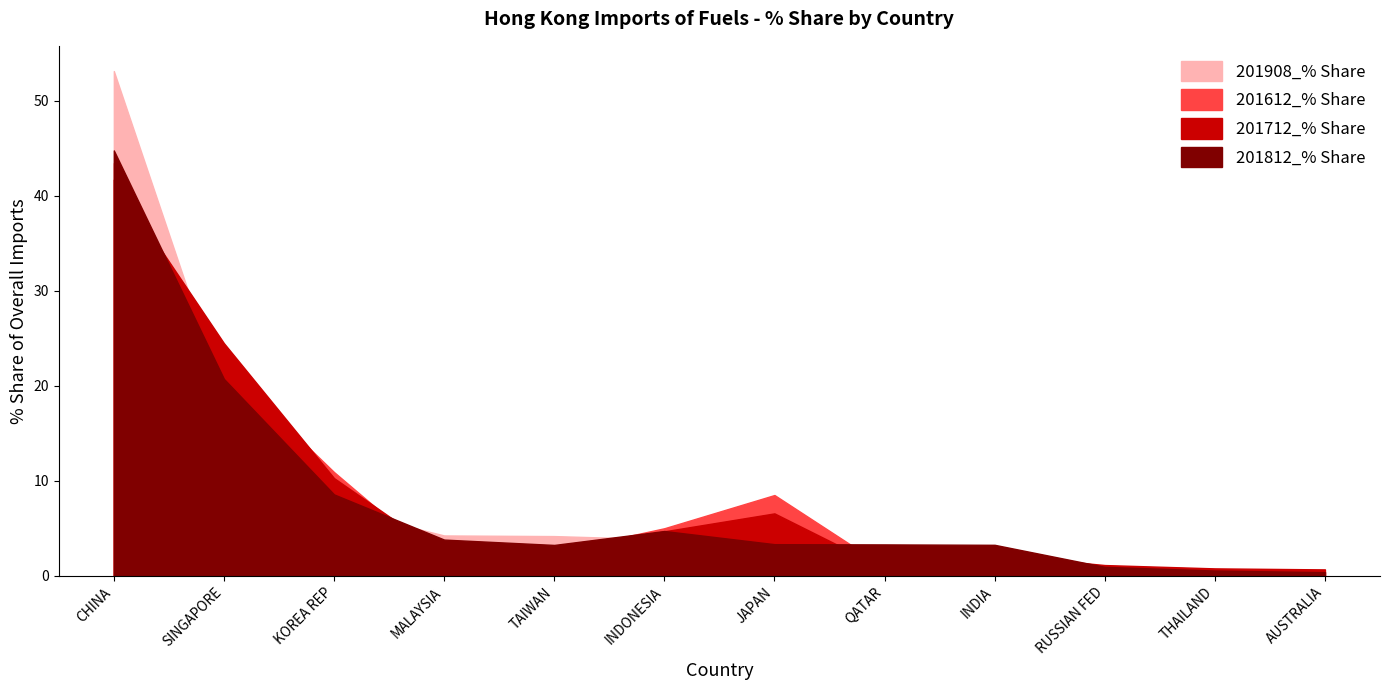

Read the 201712_% Share value at INDIA.

2.2